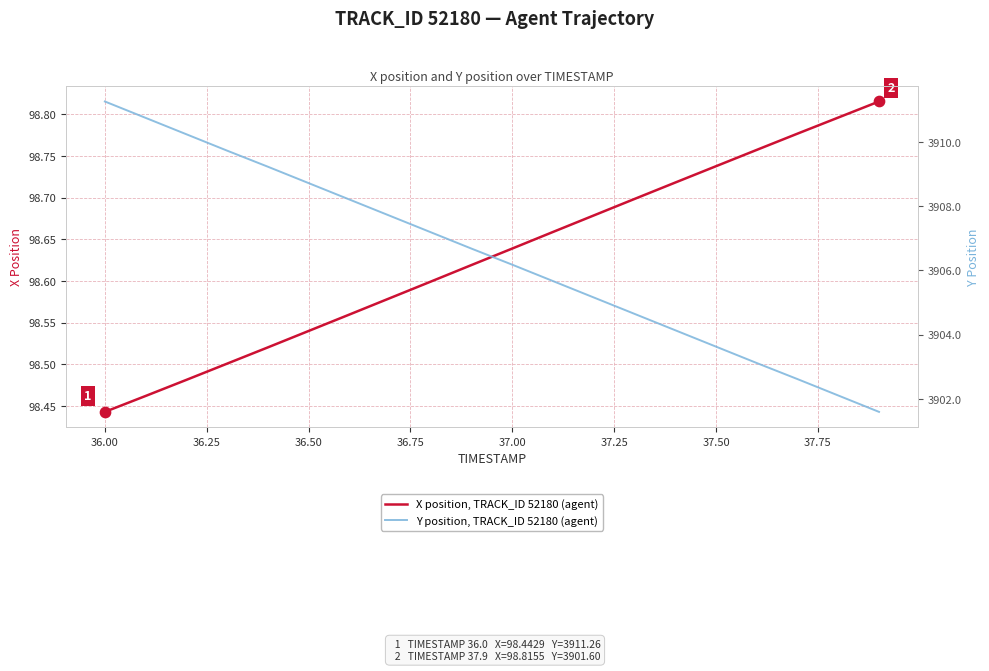

What are all the series names shown in the legend?

X position, TRACK_ID 52180 (agent), Y position, TRACK_ID 52180 (agent)